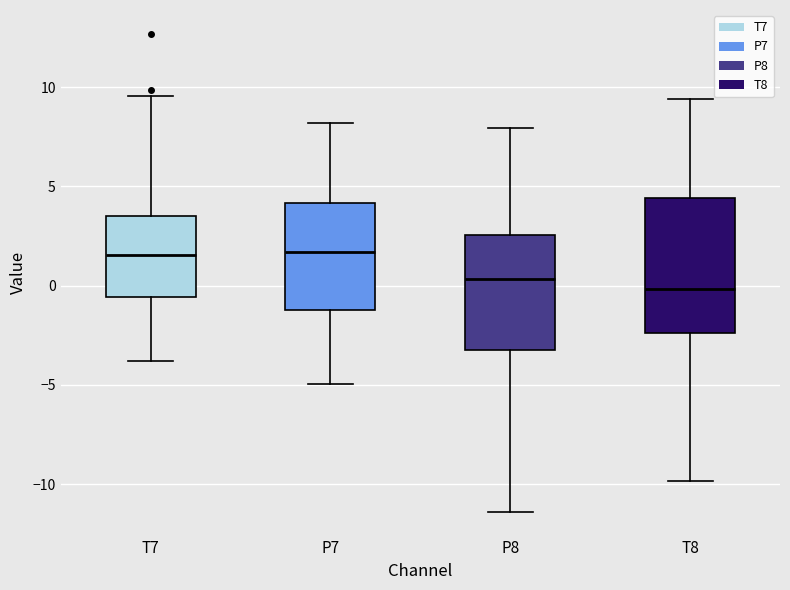

Reading left to right, transcribe this box plot: for each box, give where its median line is, the range the box spans, and where its two whiskers end, as read against the y-axis. The values are not printed on the chart, so give them approximately, as read against the axis.

T7: median 1.5, box -0.5 to 3.5, whiskers -4.0 to 9.5
P7: median 1.5, box -1.0 to 4.0, whiskers -5.0 to 8.0
P8: median 0.5, box -3.0 to 2.5, whiskers -11.5 to 8.0
T8: median 0.0, box -2.5 to 4.5, whiskers -10.0 to 9.5